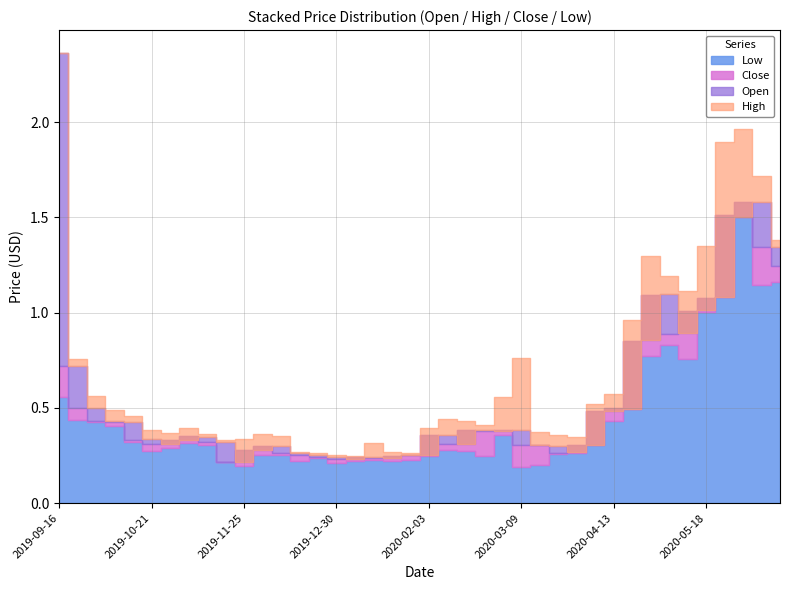

True or false: Open and Low intersect in this chart.

False